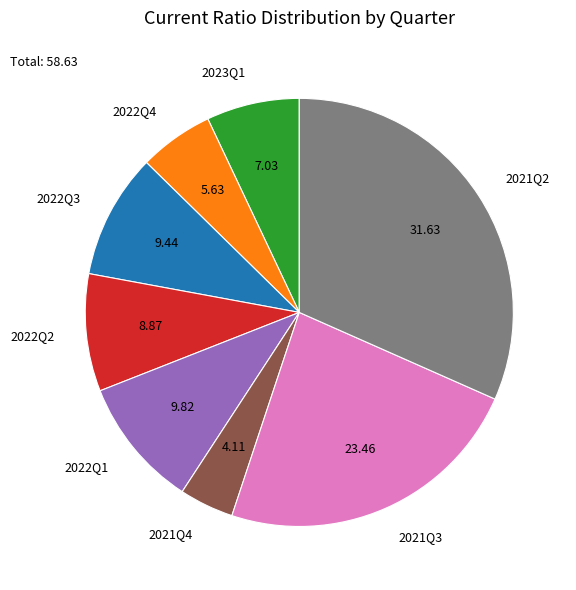

Count the number of slices in the pie.

8